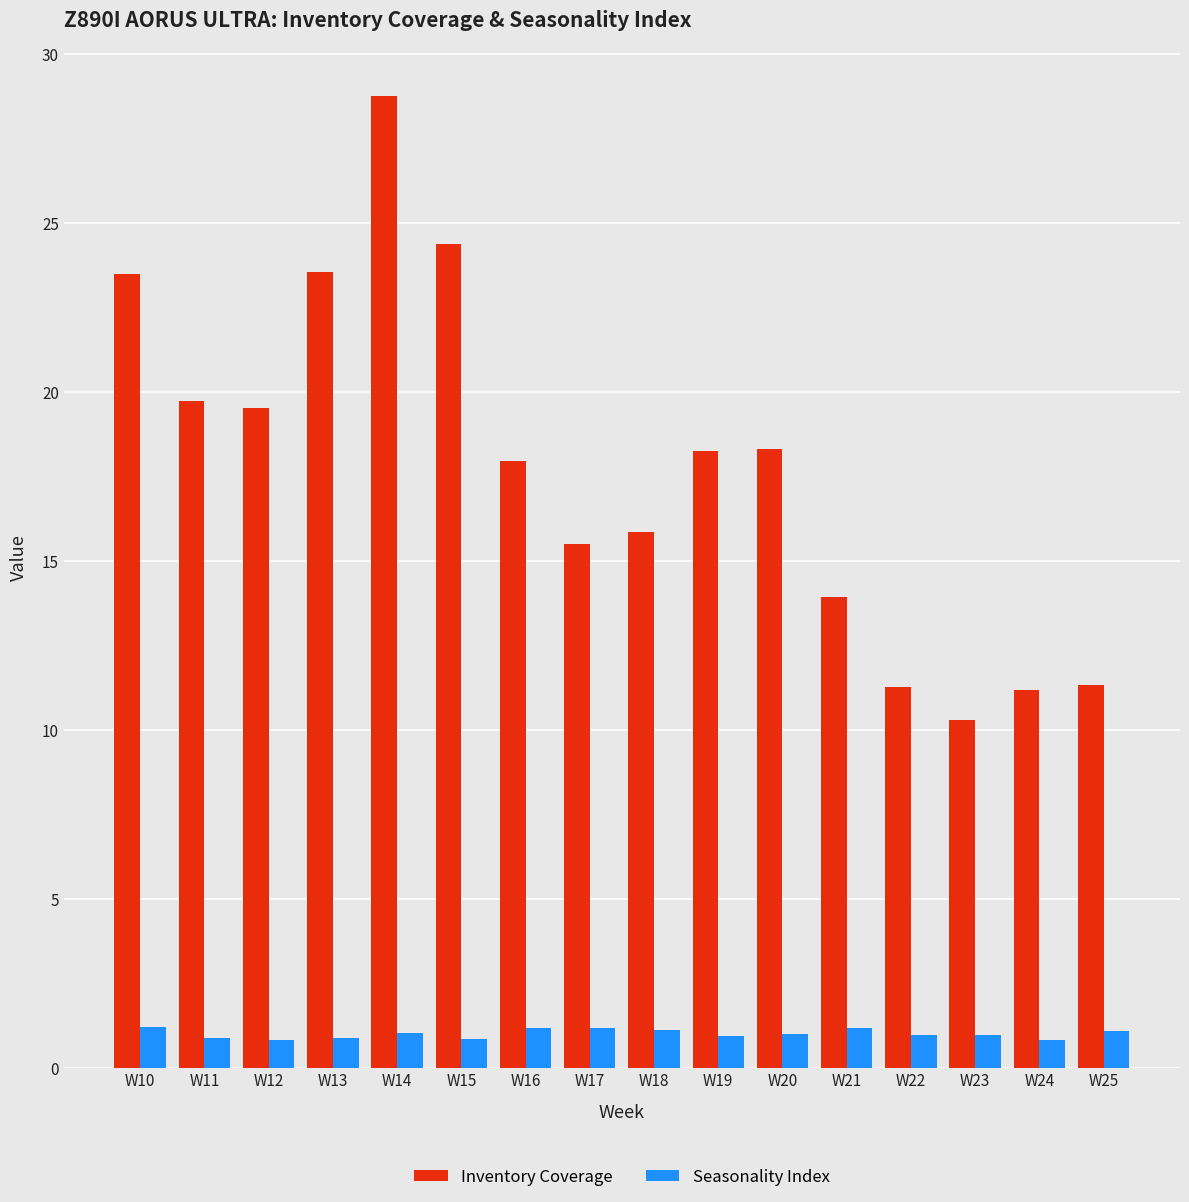

How many series are shown in this chart?

2